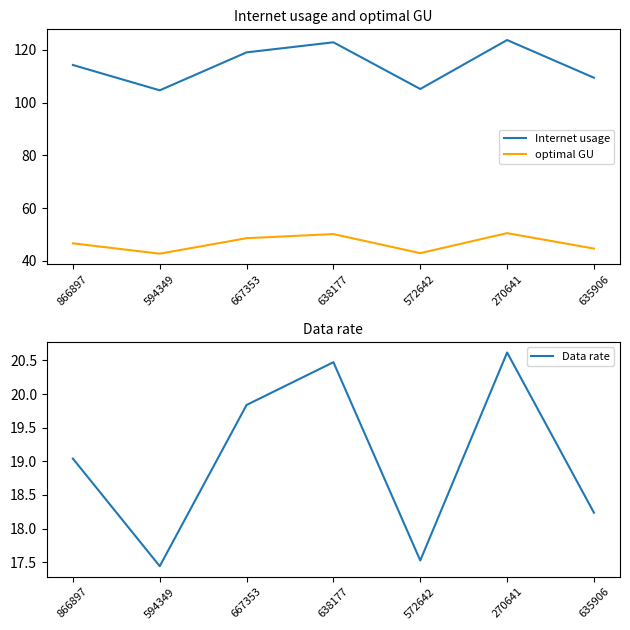

Reading left to right, transcribe all the data shown in this chart.

Internet usage: 114.2	104.6	119.0	122.8	105.1	123.7	109.4
optimal GU: 46.6	42.7	48.6	50.2	42.9	50.5	44.7
Data rate: 19.0	17.4	19.8	20.5	17.5	20.6	18.2